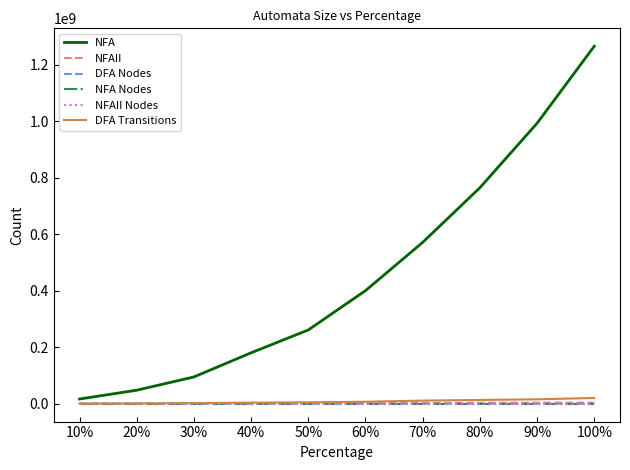

The value of NFA at 90% is 1670151110. True or false?

False